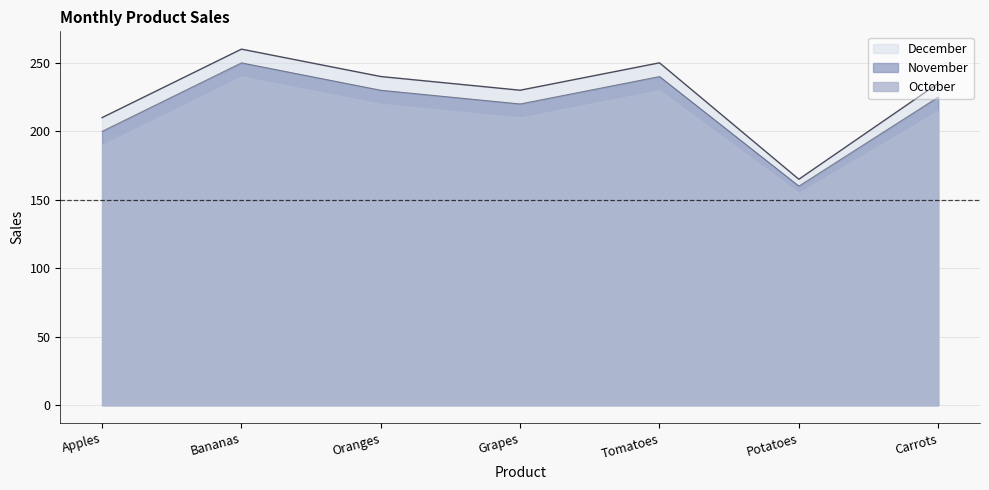

At which label does October first exceed 225?

Bananas